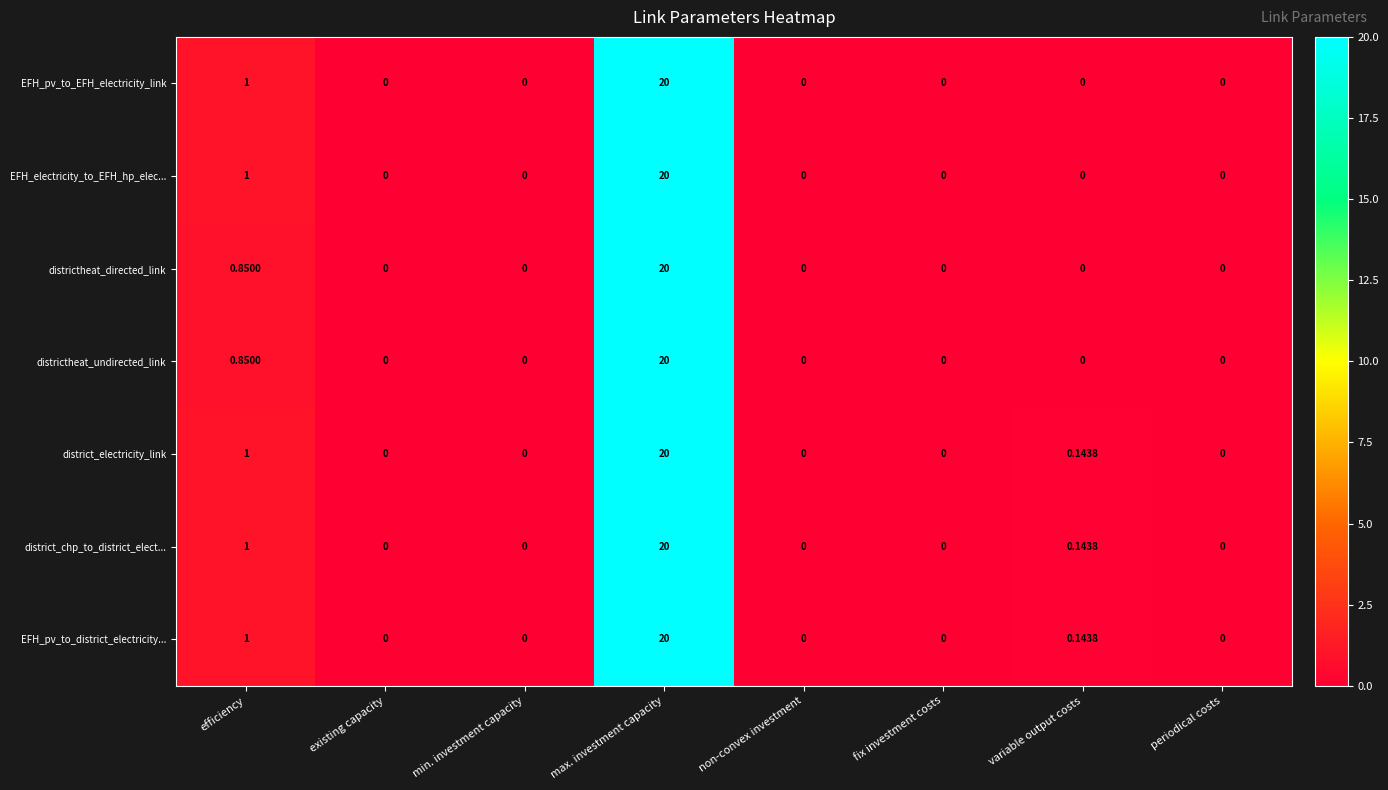

At which category is the sum across all series the highest?

max. investment capacity